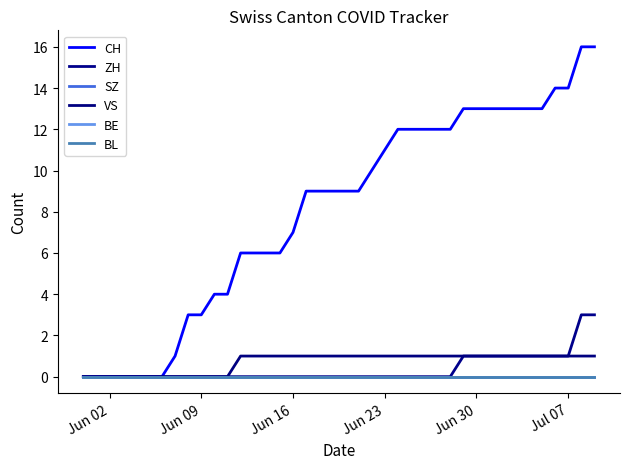

Reading right to left, what are all the values shown in this chart?

CH: 16	16	14	14	13	13	13	13	13	13	13	12	12	12	12	12	11	10	9	9	9	9	9	7	6	6	6	6	4	4	3	3	1	0	0	0	0	0	0	0
ZH: 3	3	1	1	1	1	1	1	1	1	1	0	0	0	0	0	0	0	0	0	0	0	0	0	0	0	0	0	0	0	0	0	0	0	0	0	0	0	0	0
SZ: 0	0	0	0	0	0	0	0	0	0	0	0	0	0	0	0	0	0	0	0	0	0	0	0	0	0	0	0	0	0	0	0	0	0	0	0	0	0	0	0
VS: 1	1	1	1	1	1	1	1	1	1	1	1	1	1	1	1	1	1	1	1	1	1	1	1	1	1	1	1	0	0	0	0	0	0	0	0	0	0	0	0
BE: 0	0	0	0	0	0	0	0	0	0	0	0	0	0	0	0	0	0	0	0	0	0	0	0	0	0	0	0	0	0	0	0	0	0	0	0	0	0	0	0
BL: 0	0	0	0	0	0	0	0	0	0	0	0	0	0	0	0	0	0	0	0	0	0	0	0	0	0	0	0	0	0	0	0	0	0	0	0	0	0	0	0